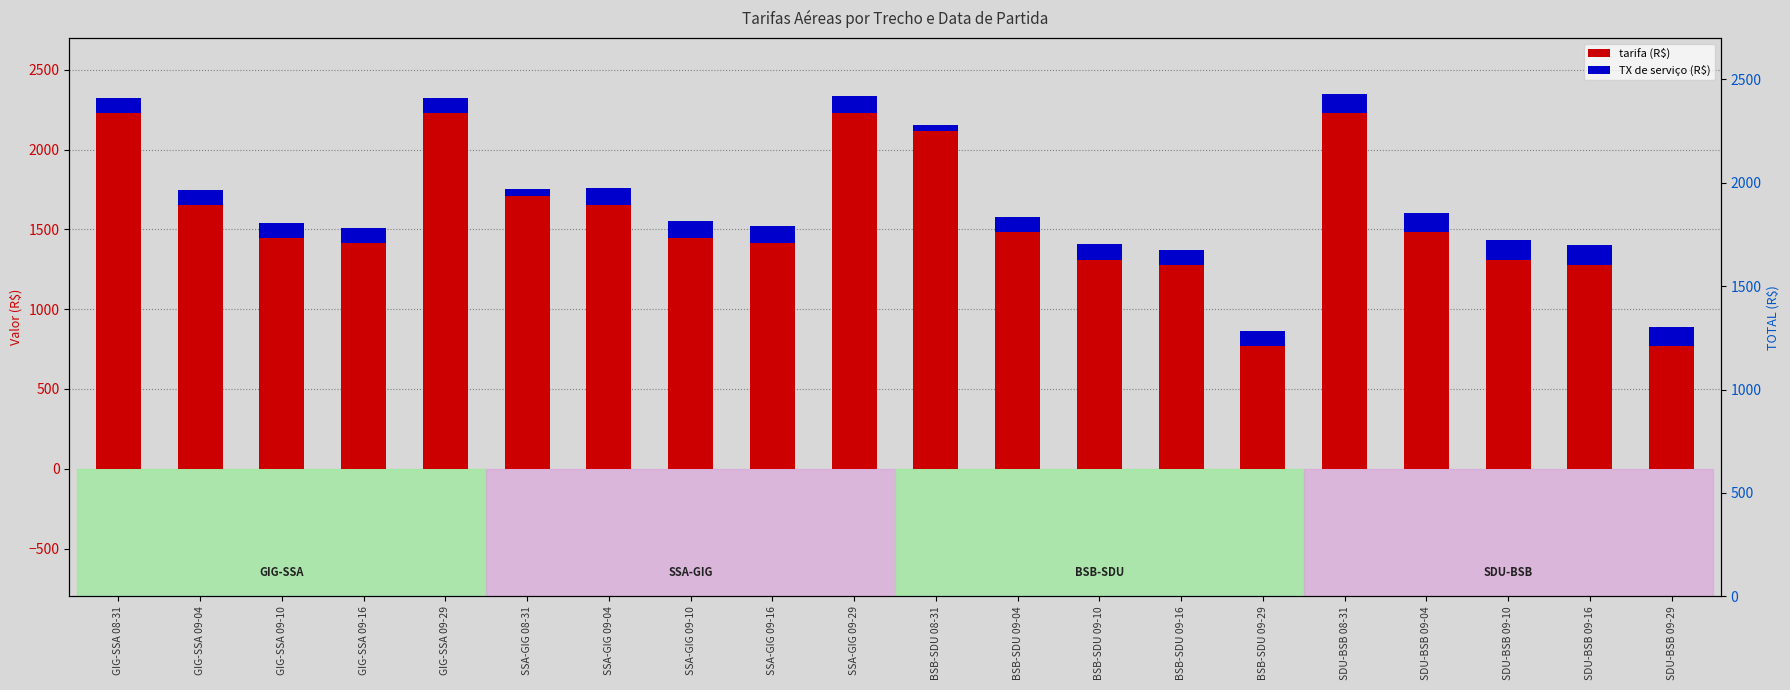

What is the label of the 3rd bar from the right?

SDU-BSB 09-10